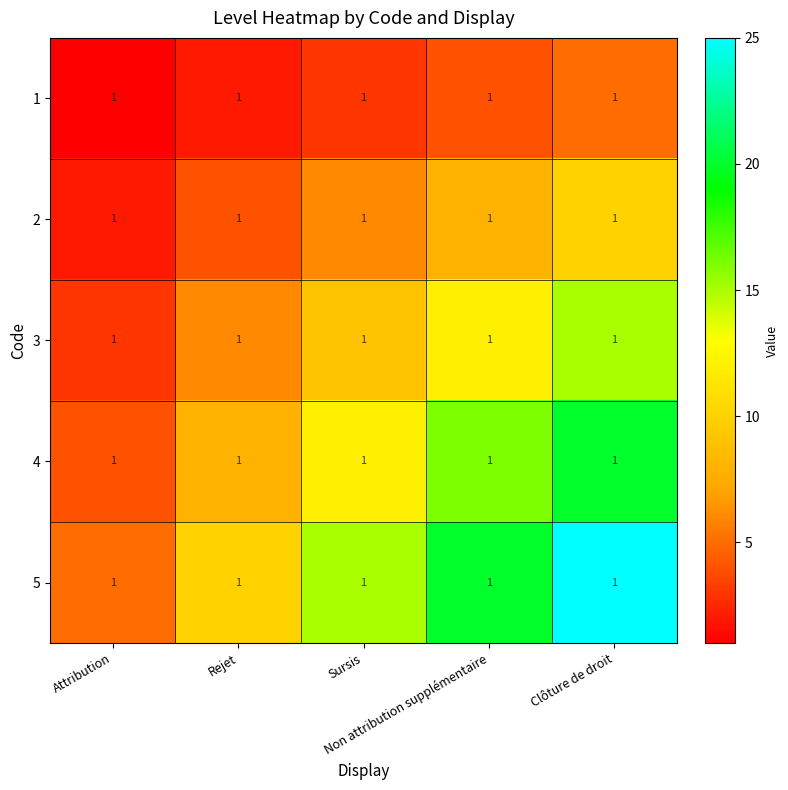

Which series has the widest spread of values?

5